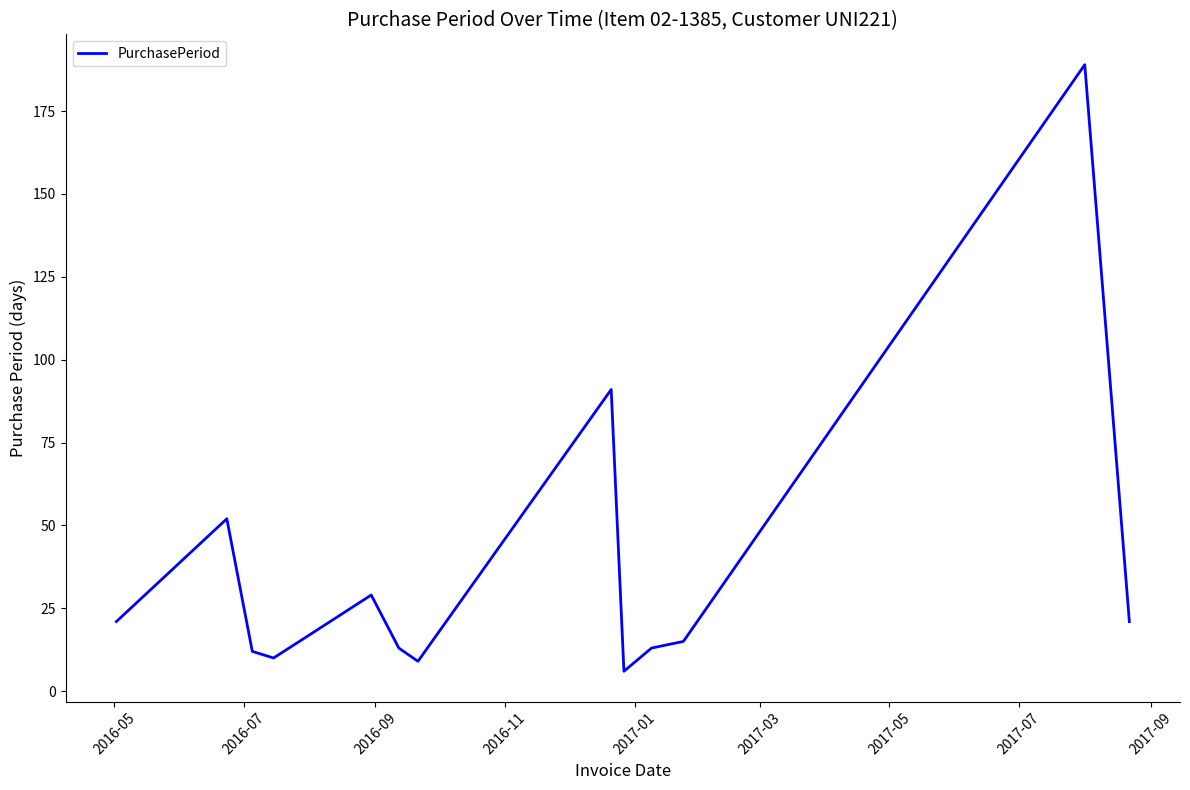

What is the minimum value shown in the chart?

6